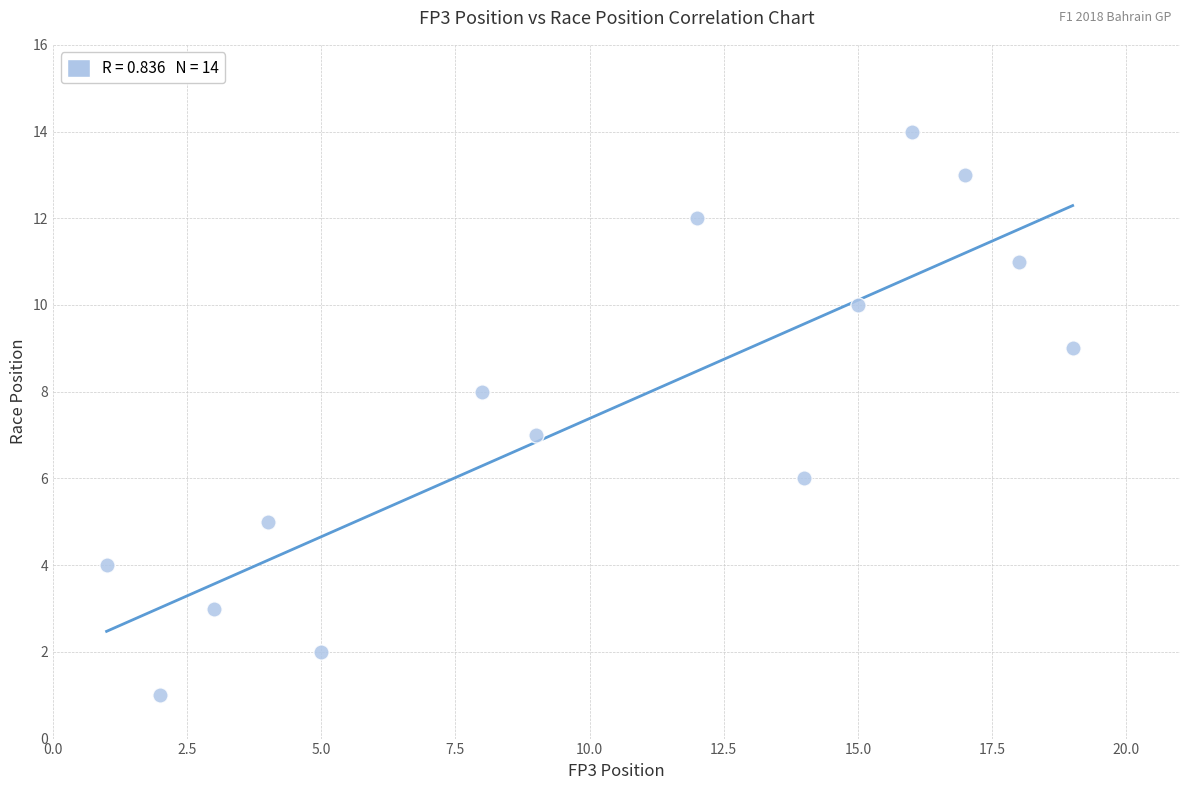

What is the range of X values (max minus min)?

18